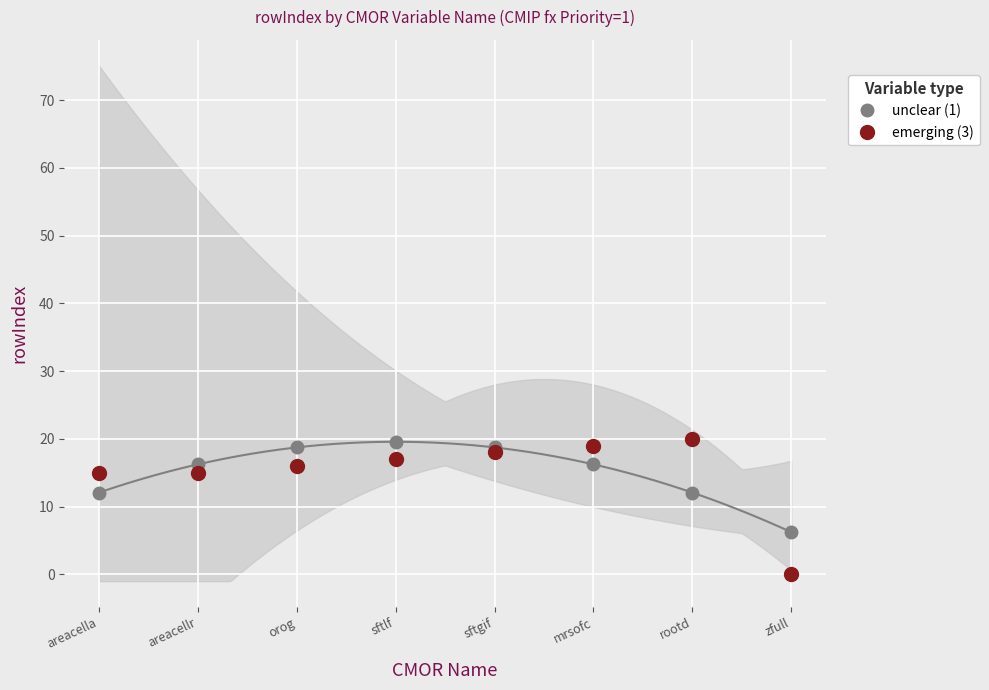

The value of emerging (3) at mrsofc is 19.0. True or false?

True